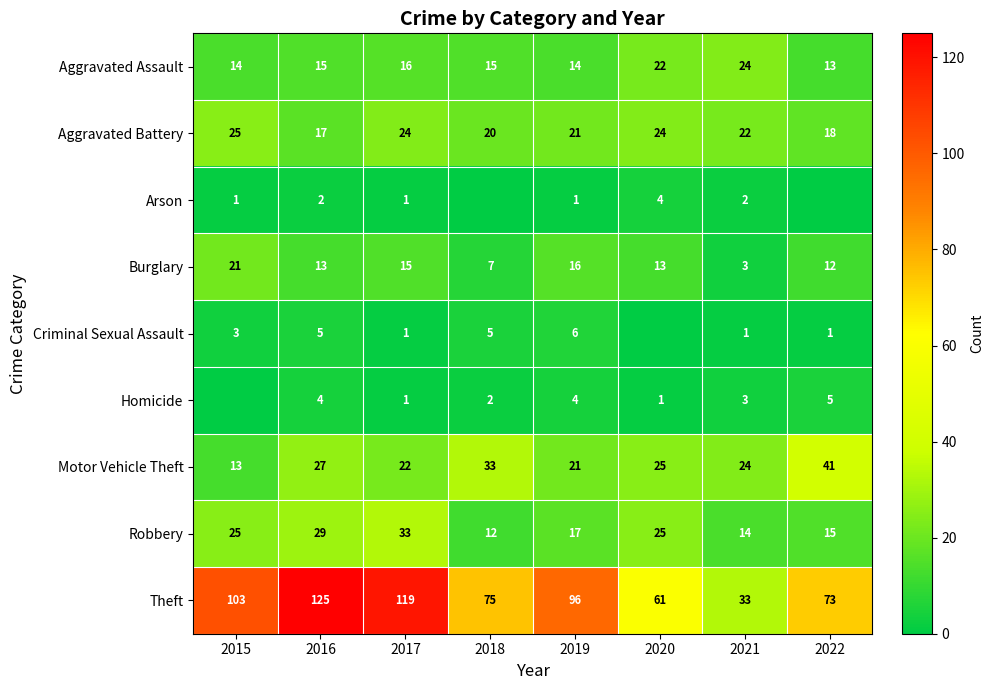

Where does the Motor Vehicle Theft series first go above 25?

2016